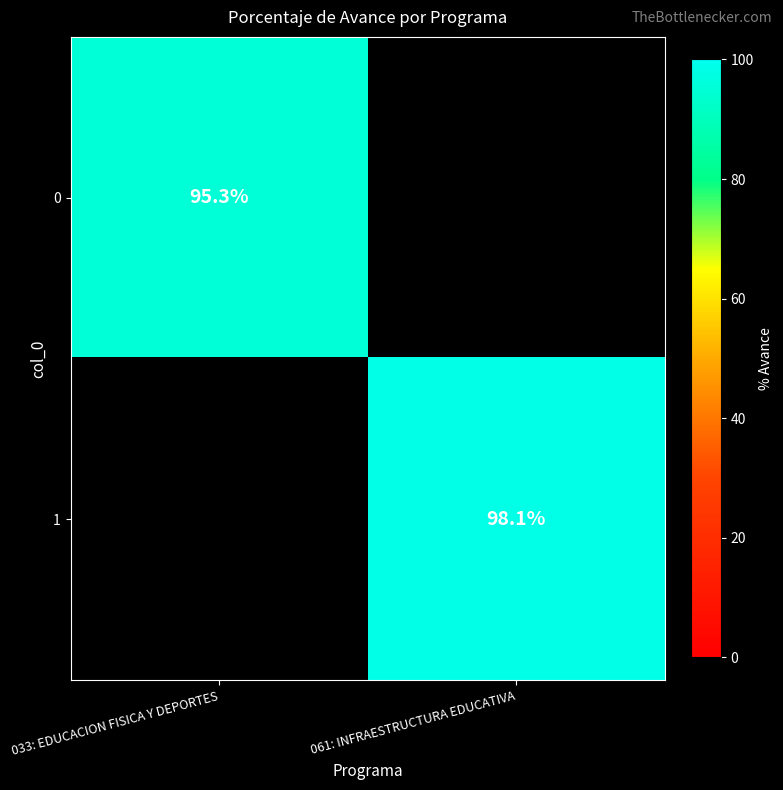

The 1 series shows 98.1 at 061: INFRAESTRUCTURA EDUCATIVA. True or false?

True